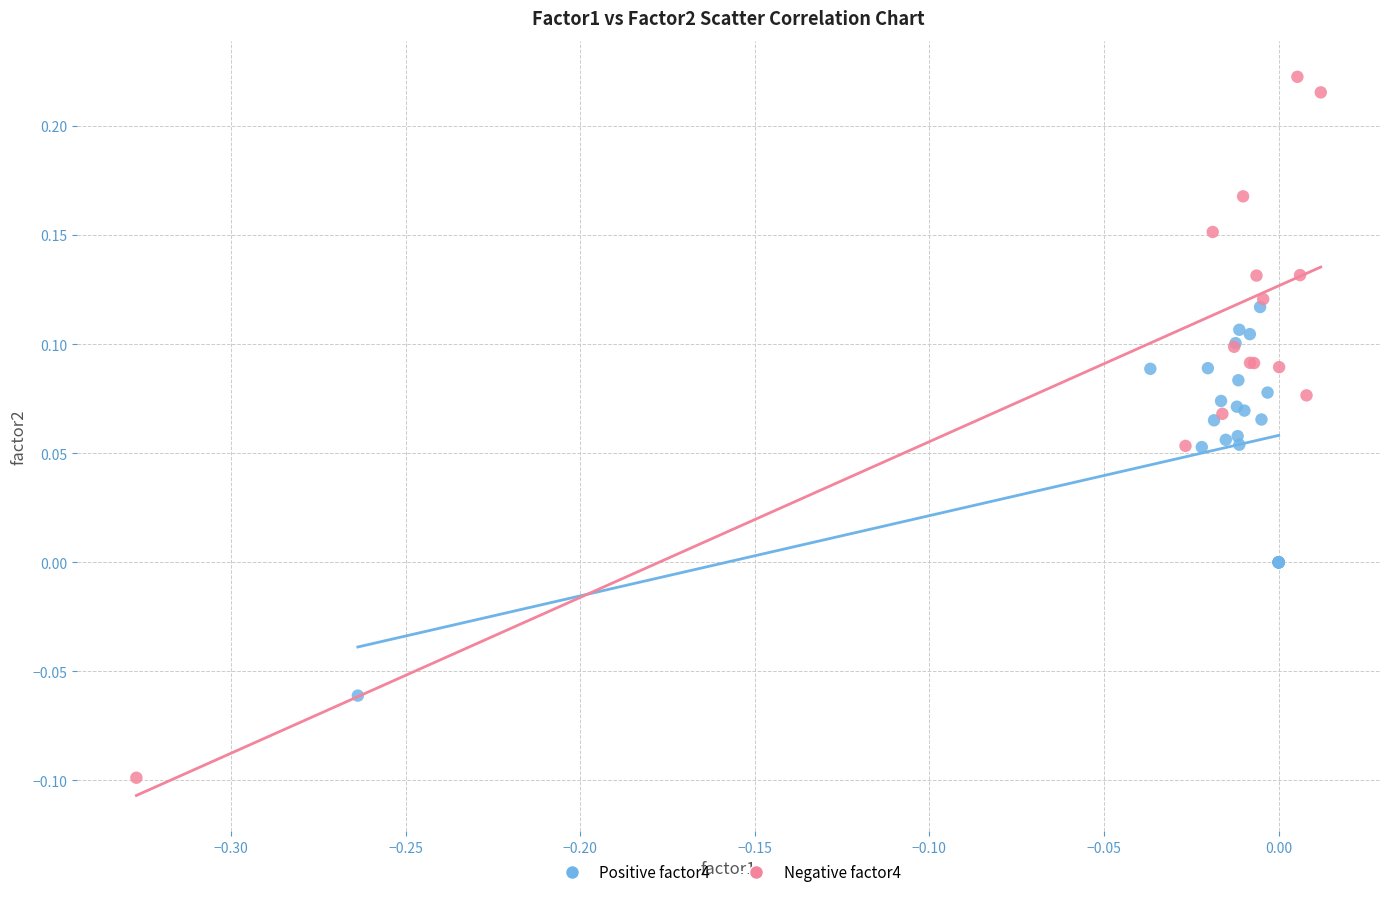

Which series has the widest spread of Y values?

Negative factor4